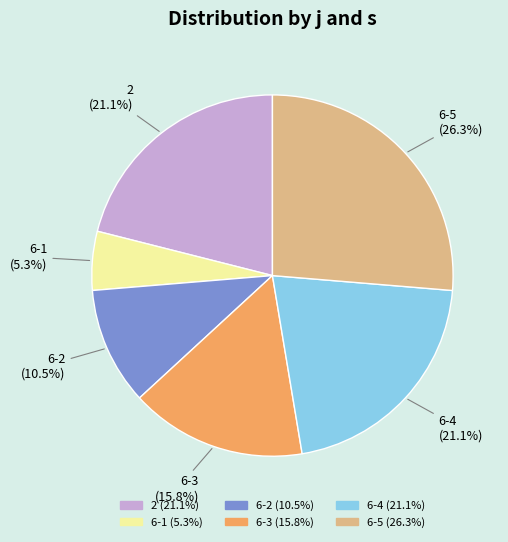

The 6-5 slice represents 33% of the pie. True or false?

False